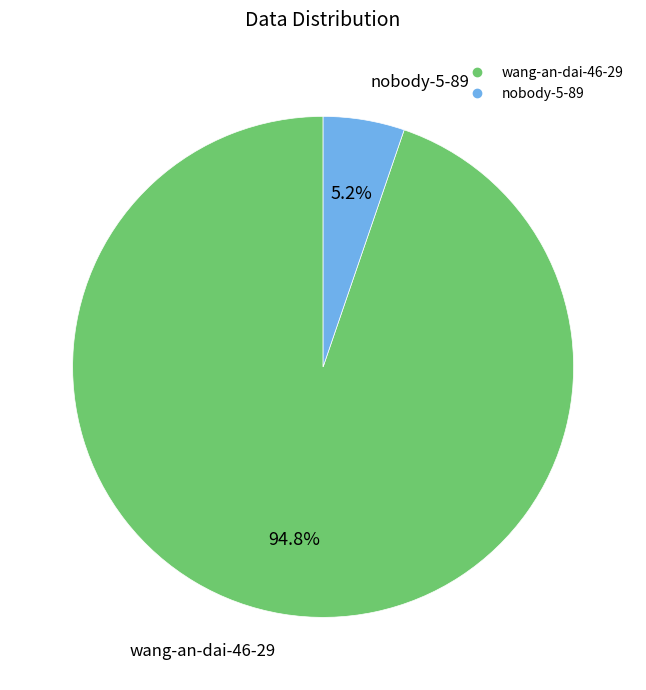

Count the number of slices in the pie.

2